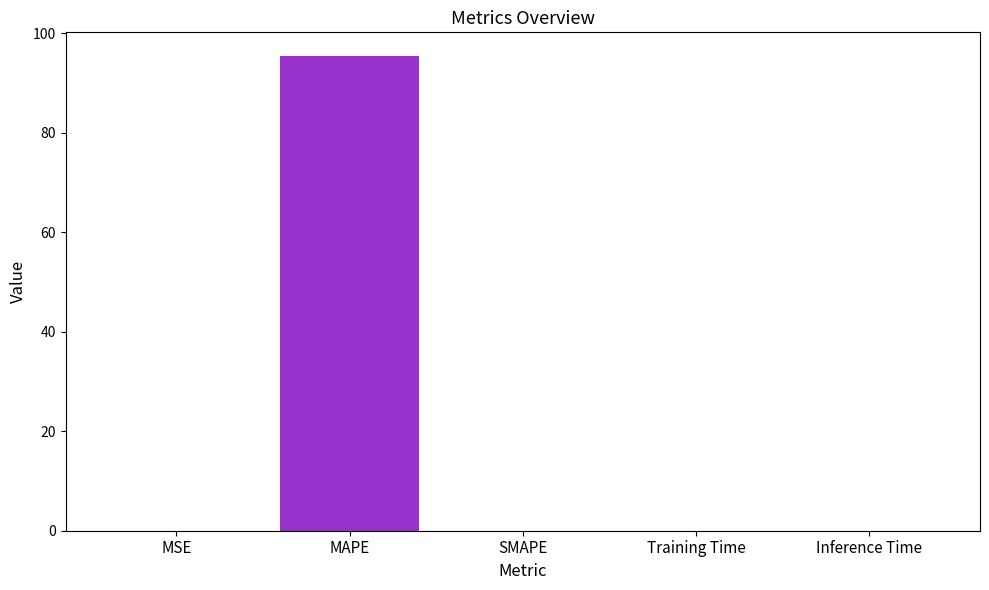

What is the sum of the values at MAPE and SMAPE?

95.4